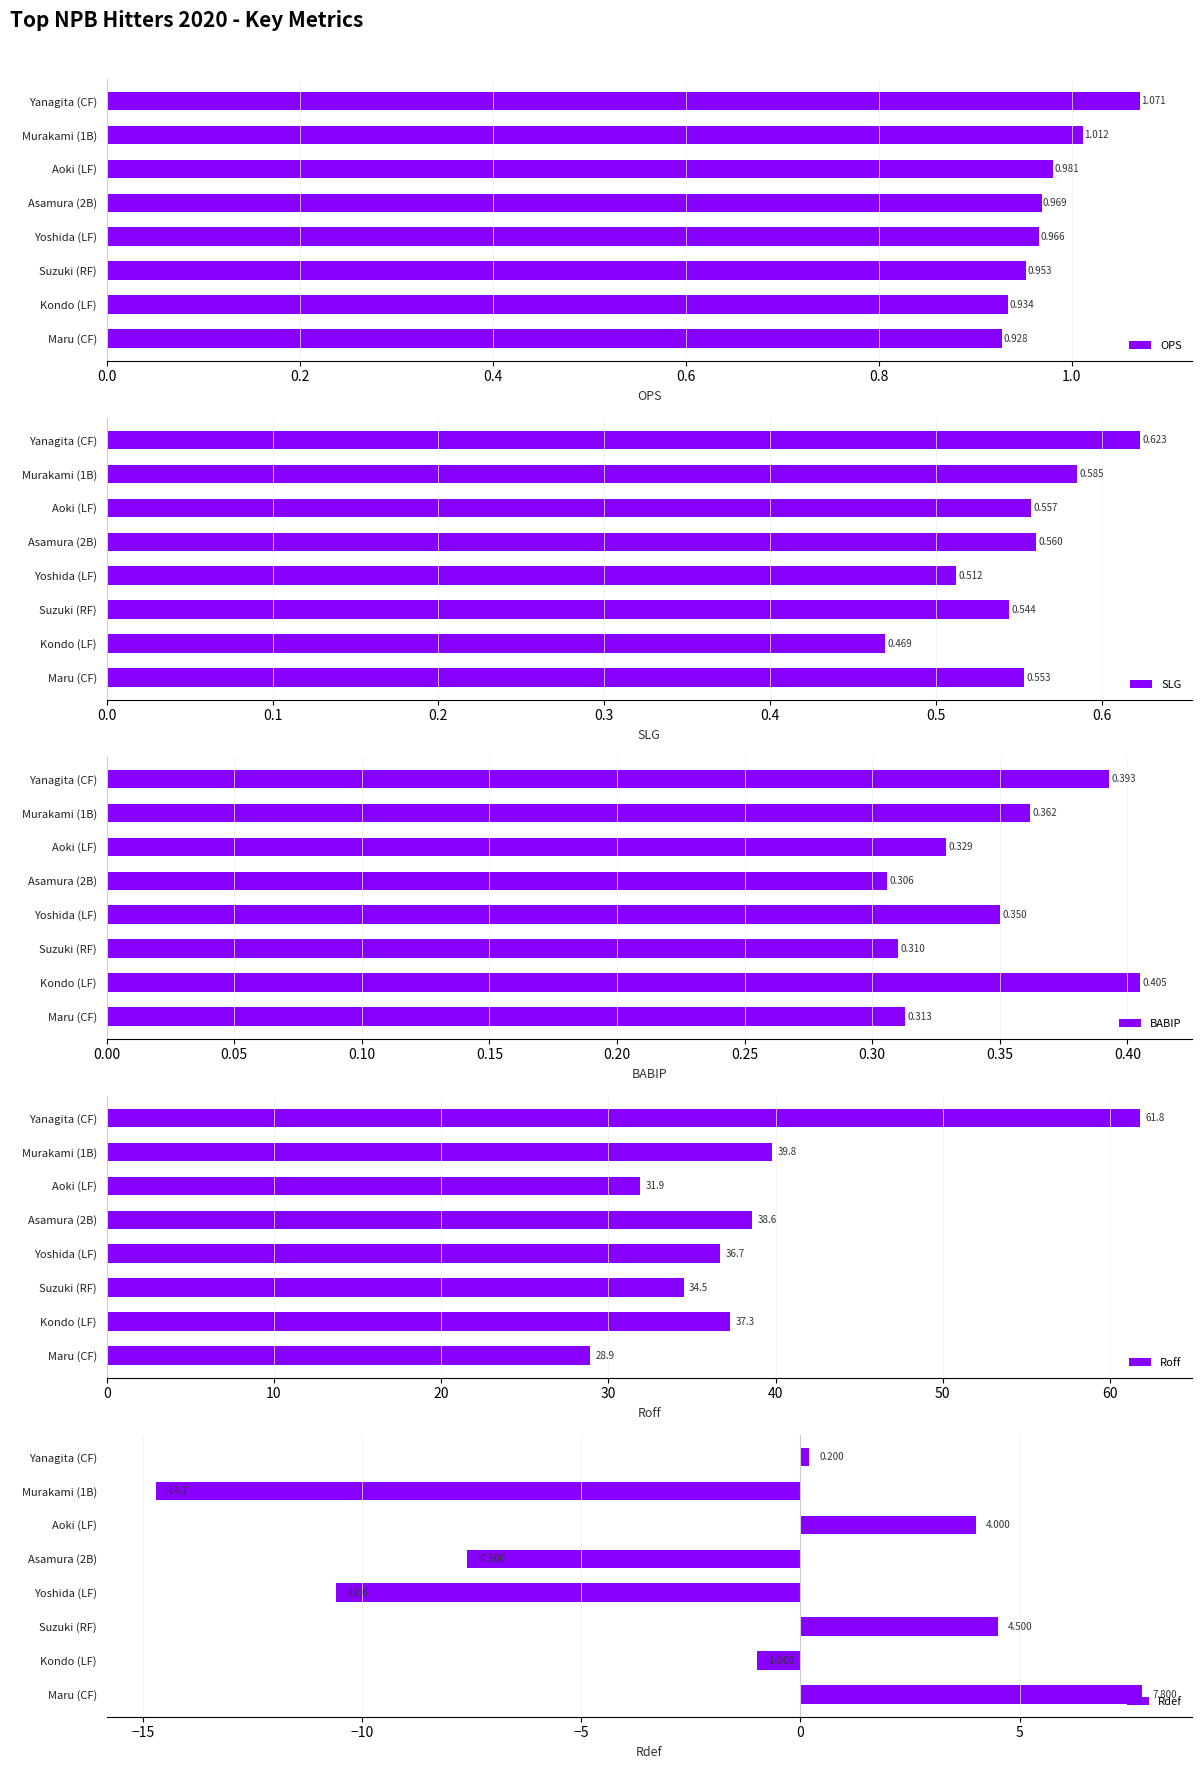

How many BABIP values are between 0 and 1?

8